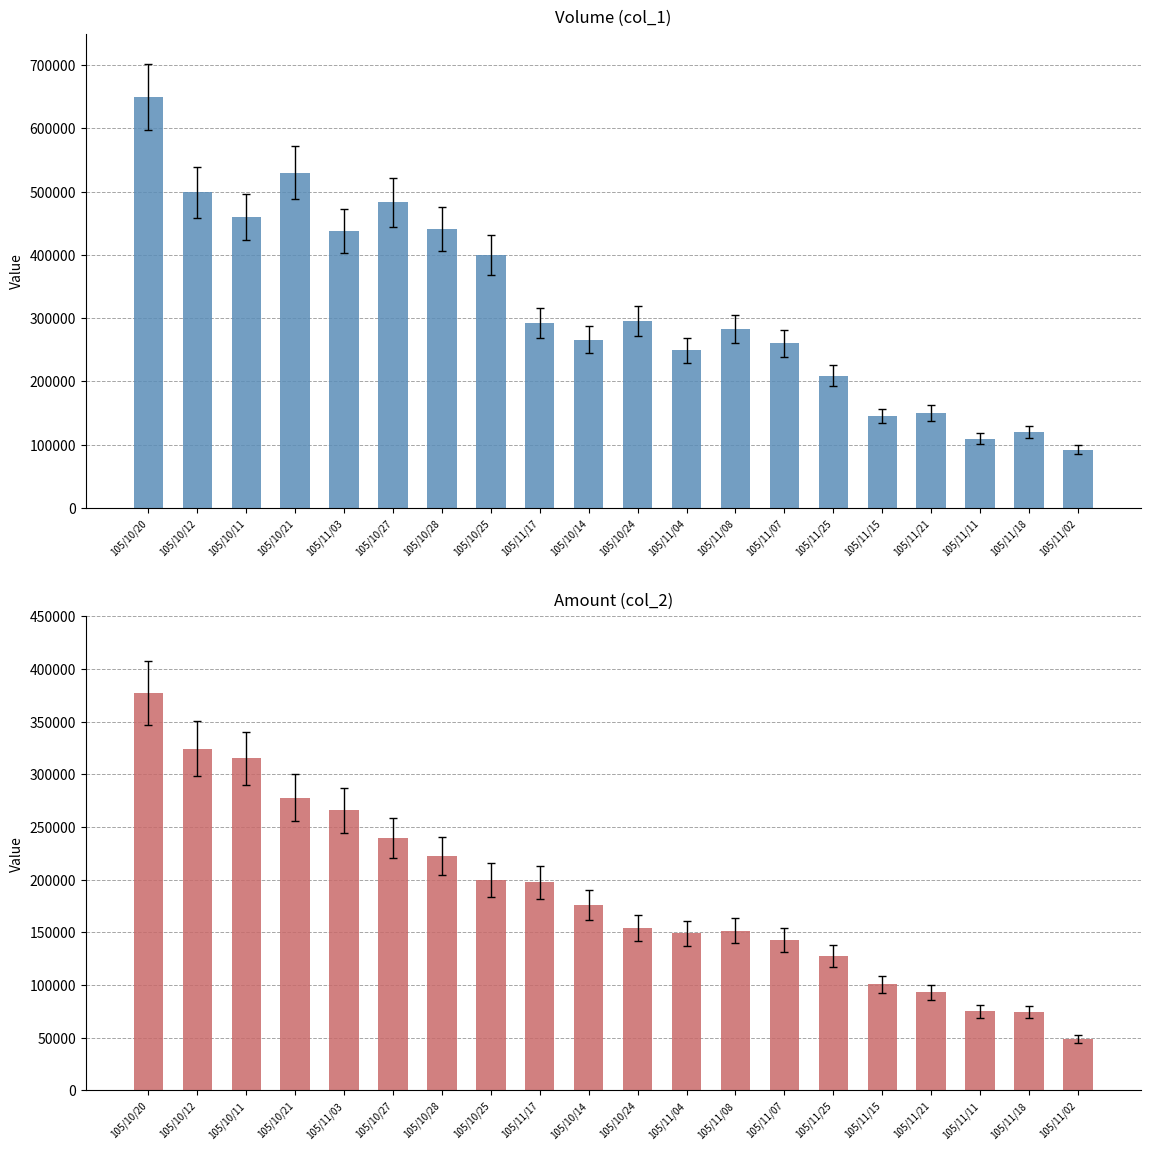

Is it true that col_2 (Amount) equals 129218 at 105/11/18?

False